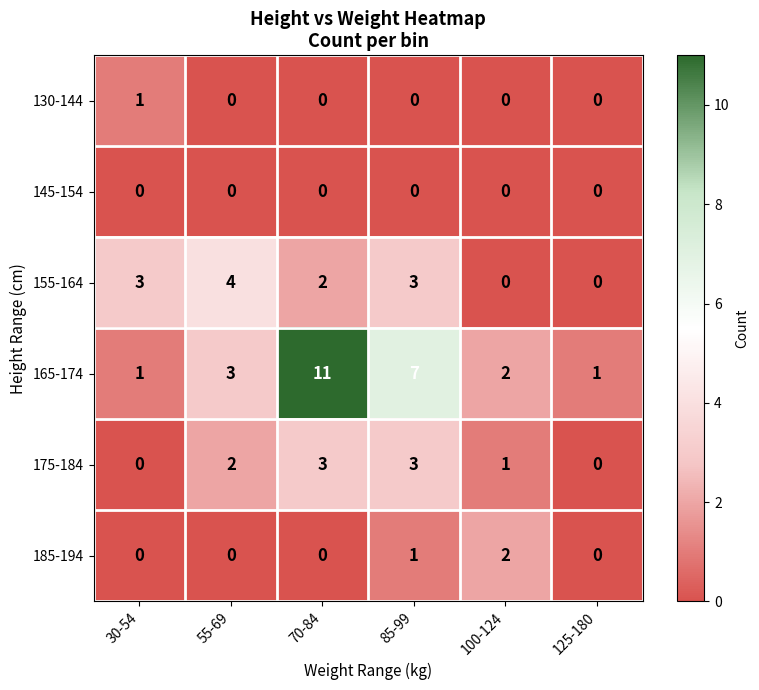

What is the difference between the maximum and minimum values in the 175-184 series?

3